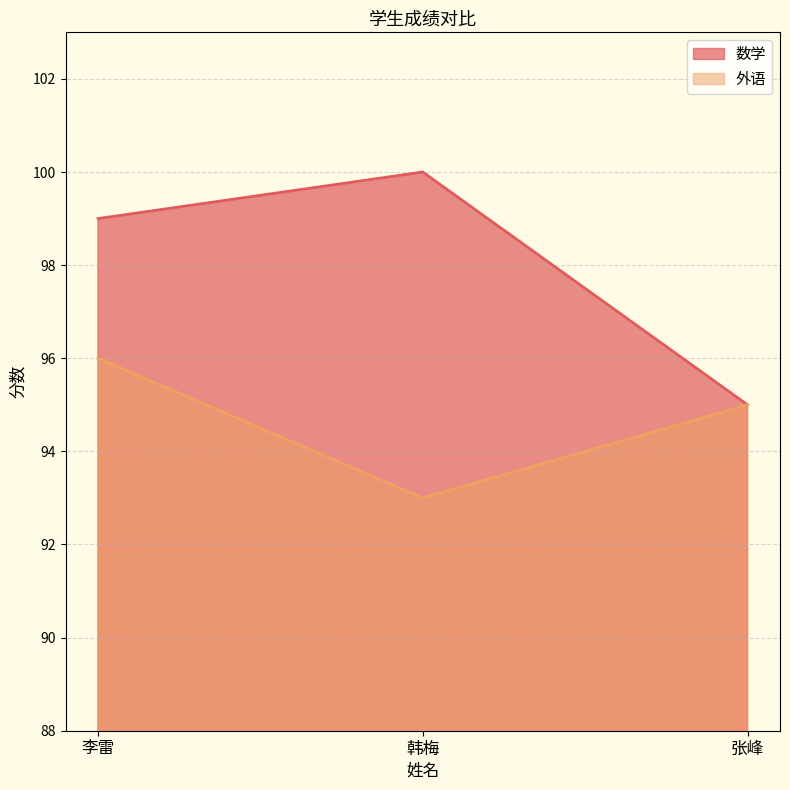

How many distinct data groups are displayed?

2